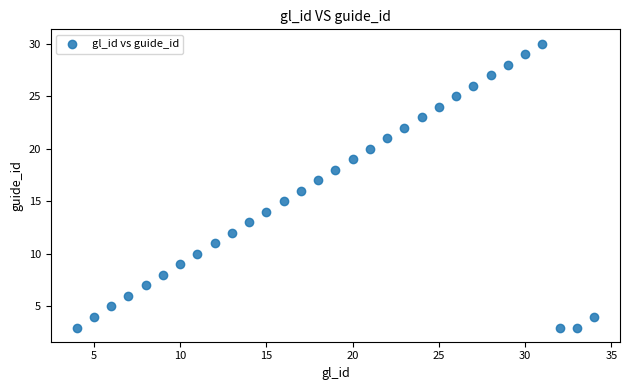

What is the range of X values (max minus min)?

30